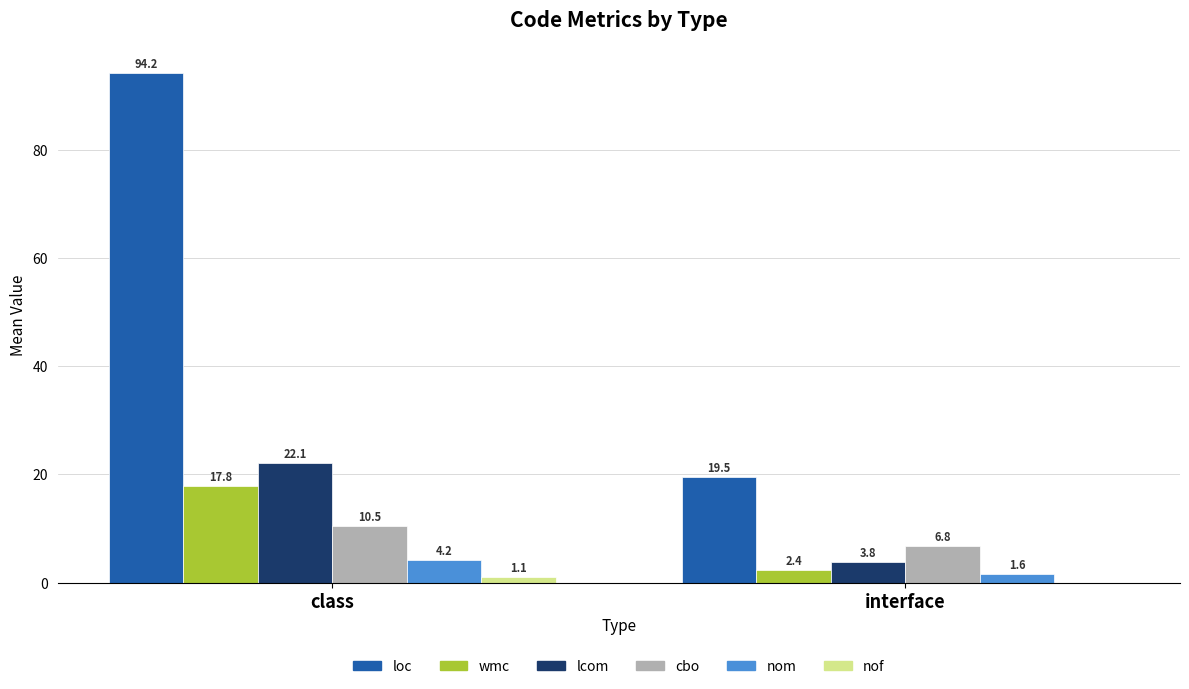

What value does the lcom series have at interface?

3.8